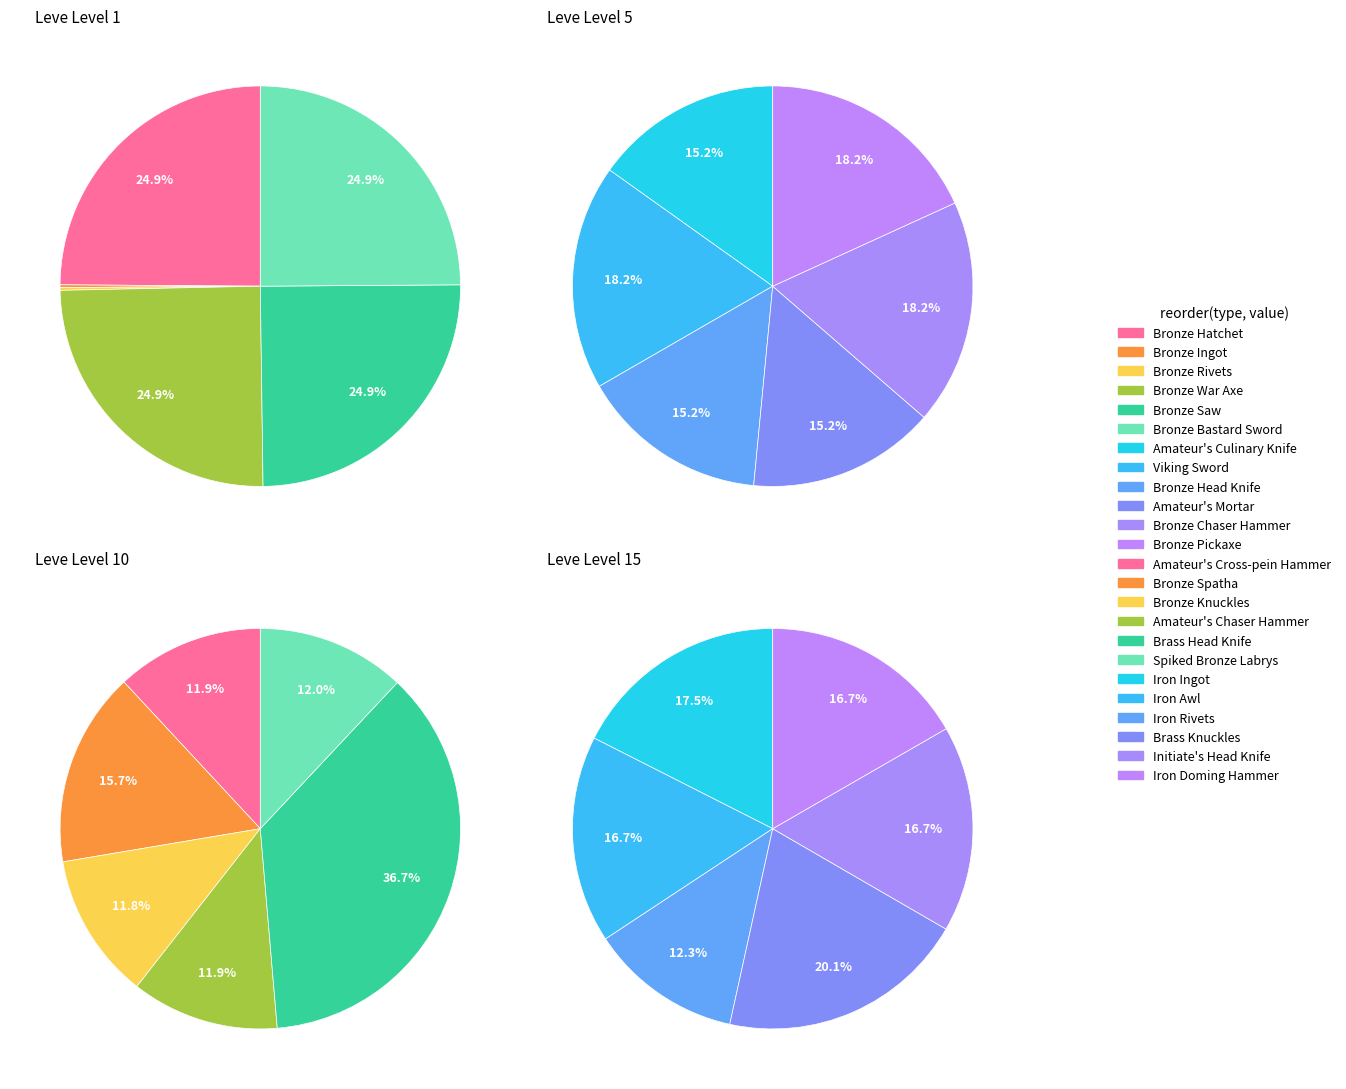

The Leve Level 15 slice represents 25% of the pie. True or false?

True